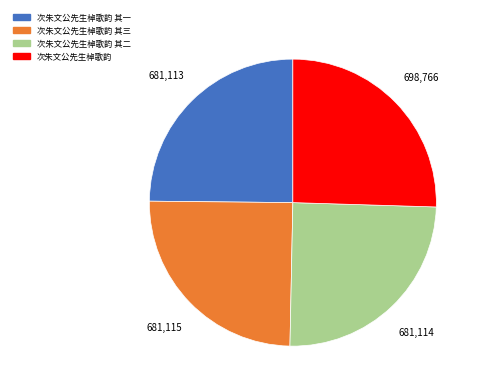

How many segments does this pie chart have?

4